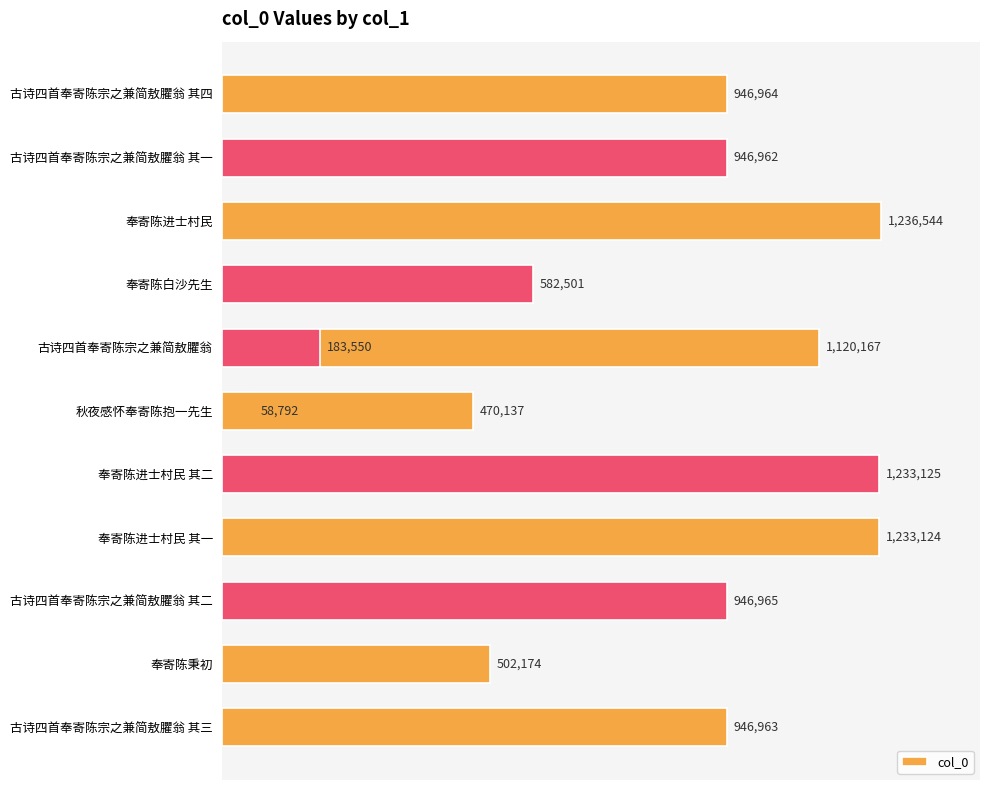

What value does the data have at 0.8?

1120167